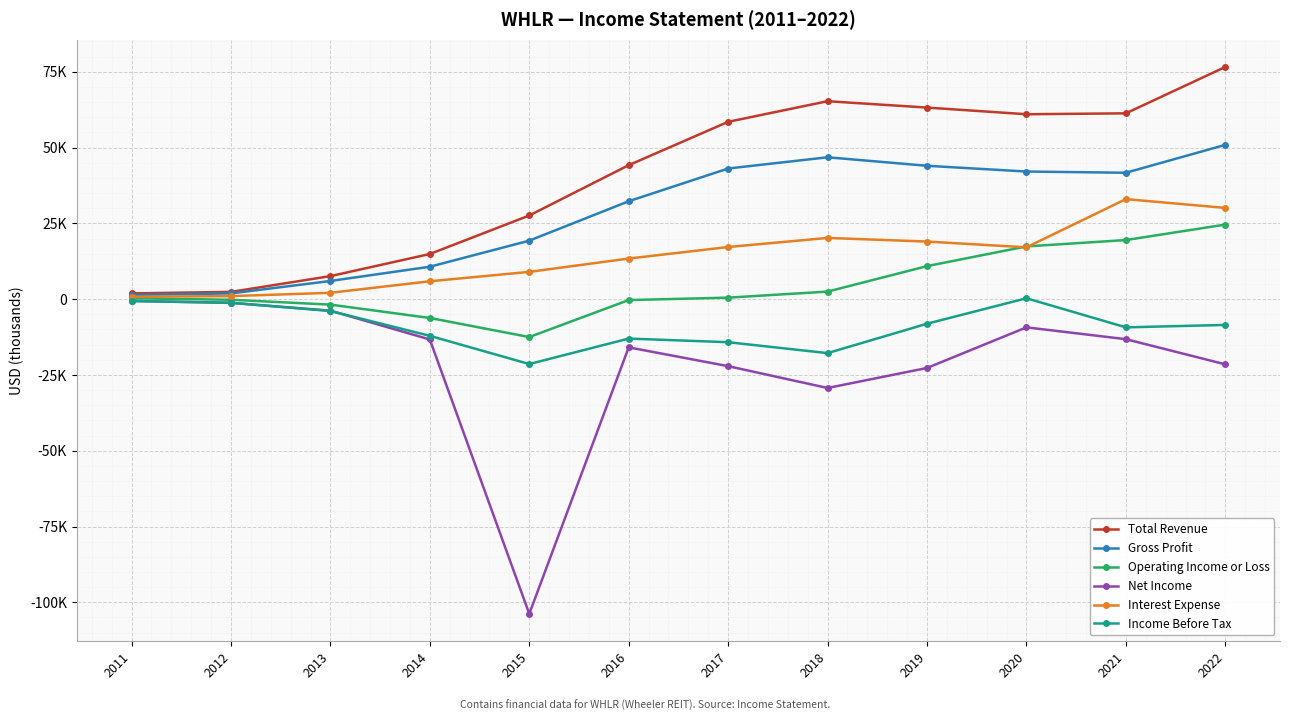

Is this an area chart (filled region under the line)?

No